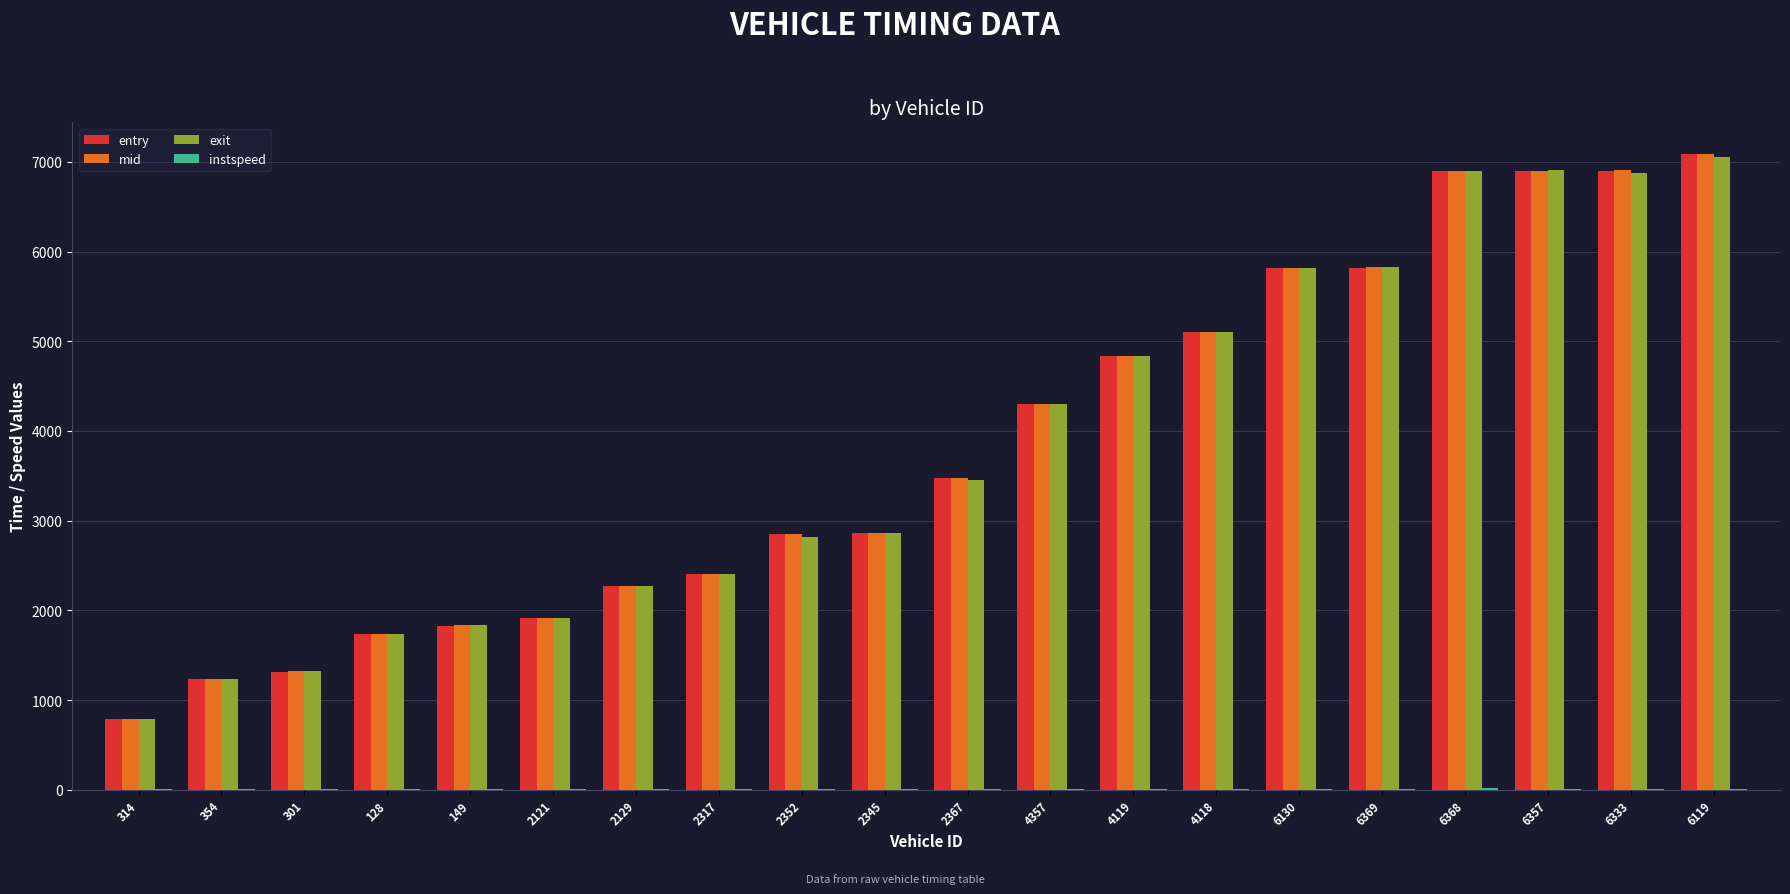

What is the difference between the entry values at 2317 and 314?

1620.5